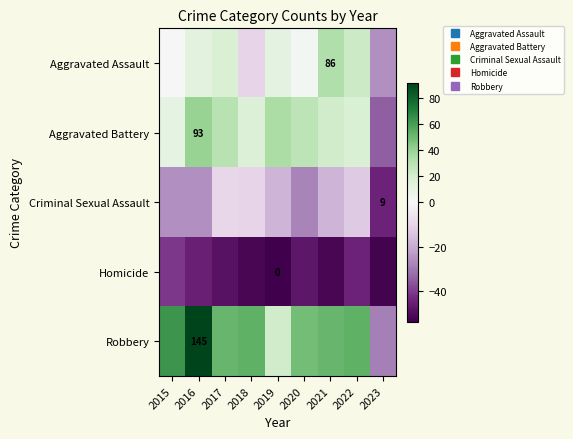

At which label does Homicide first exceed -48?

2015